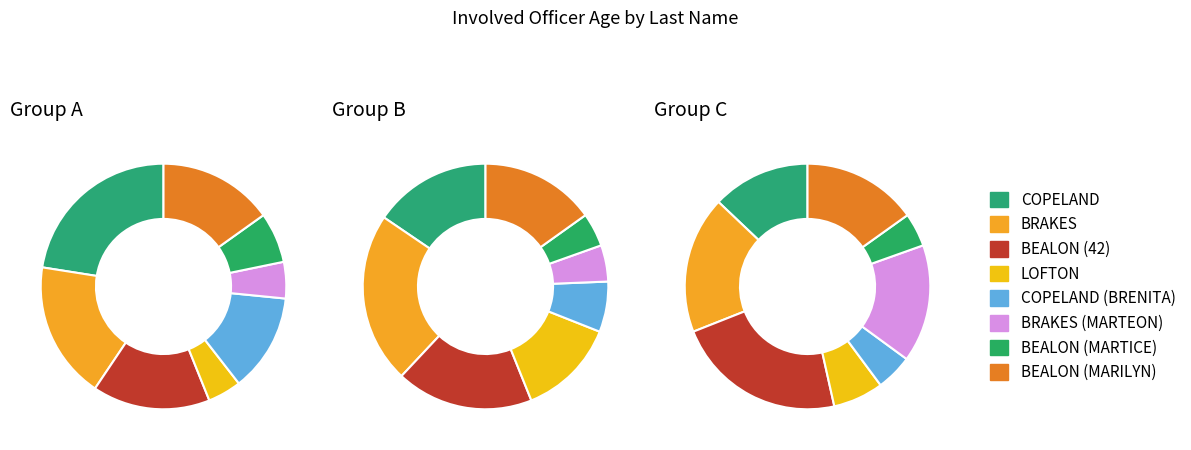

Is there a majority slice in this chart?

No